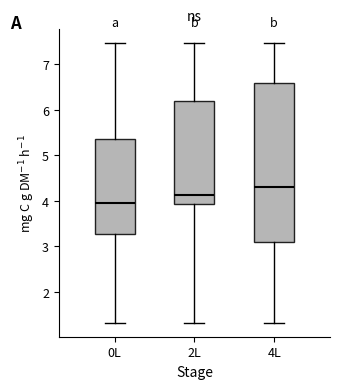

Reading left to right, read every box against the y-axis: the position of its median line, the range the box covers, and the ends of its whiskers. The values are not printed on the chart, so give them approximately, as read against the axis.

0L: median 4.0, box 3.3 to 5.4, whiskers 1.3 to 7.5
2L: median 4.1, box 3.9 to 6.2, whiskers 1.3 to 7.5
4L: median 4.3, box 3.1 to 6.6, whiskers 1.3 to 7.5